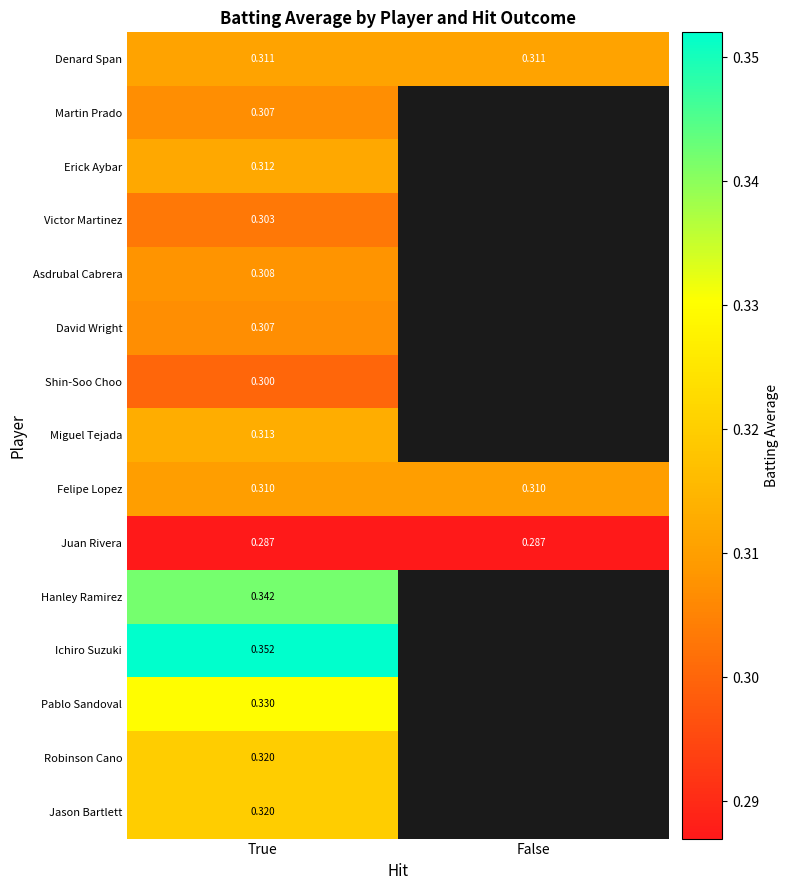

What is the minimum value shown in the chart?

0.3